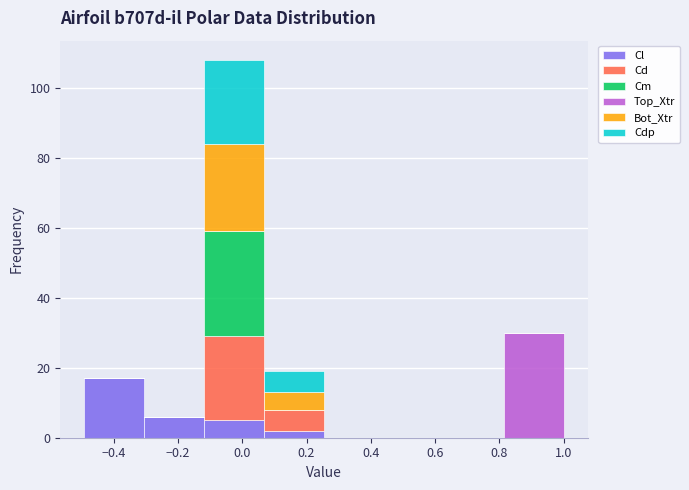

Which range on the x-axis has the tallest stacked bar (by total height)?

-0.12 to 0.06